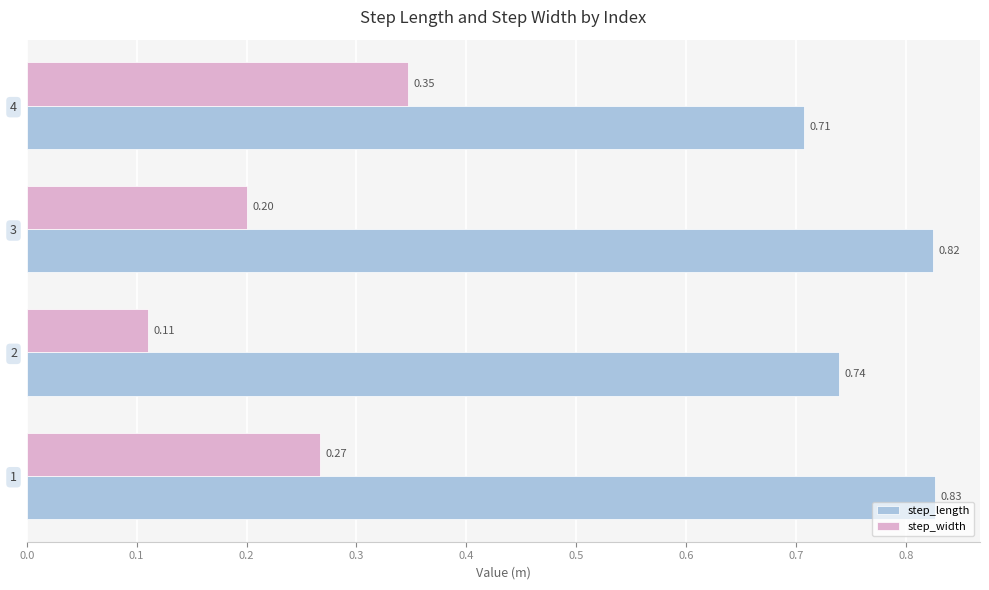

What is the sum of all step_length values?

3.1